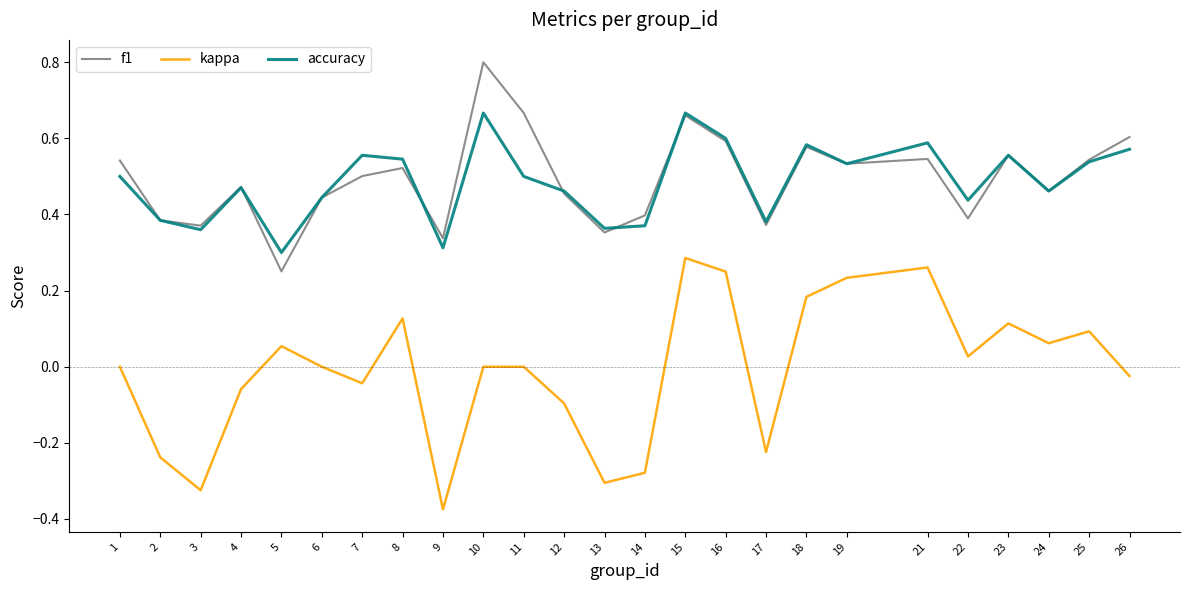

True or false: kappa and accuracy cross at least once.

False